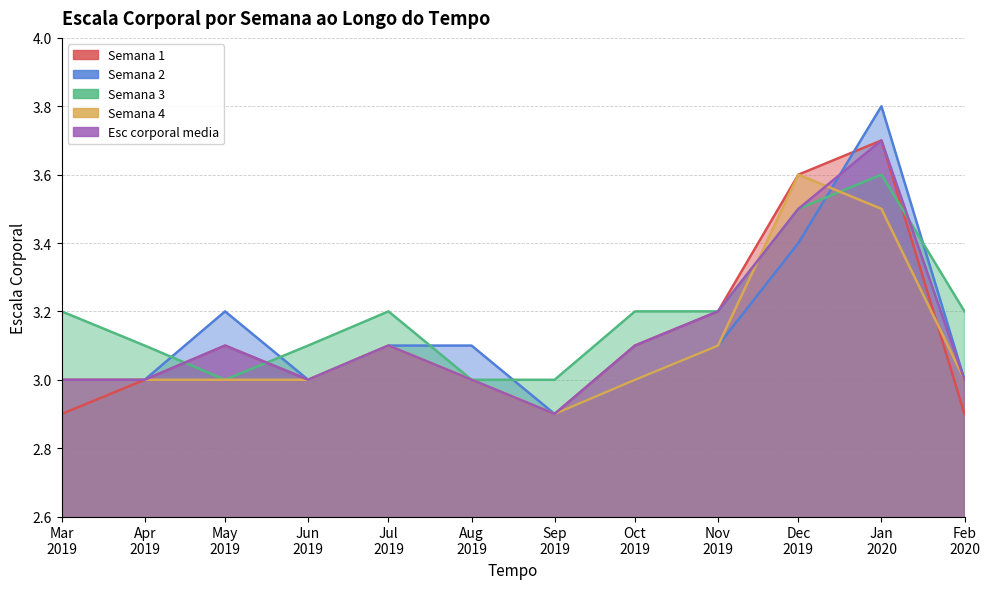

True or false: Semana 1 and Semana 3 cross at least once.

True